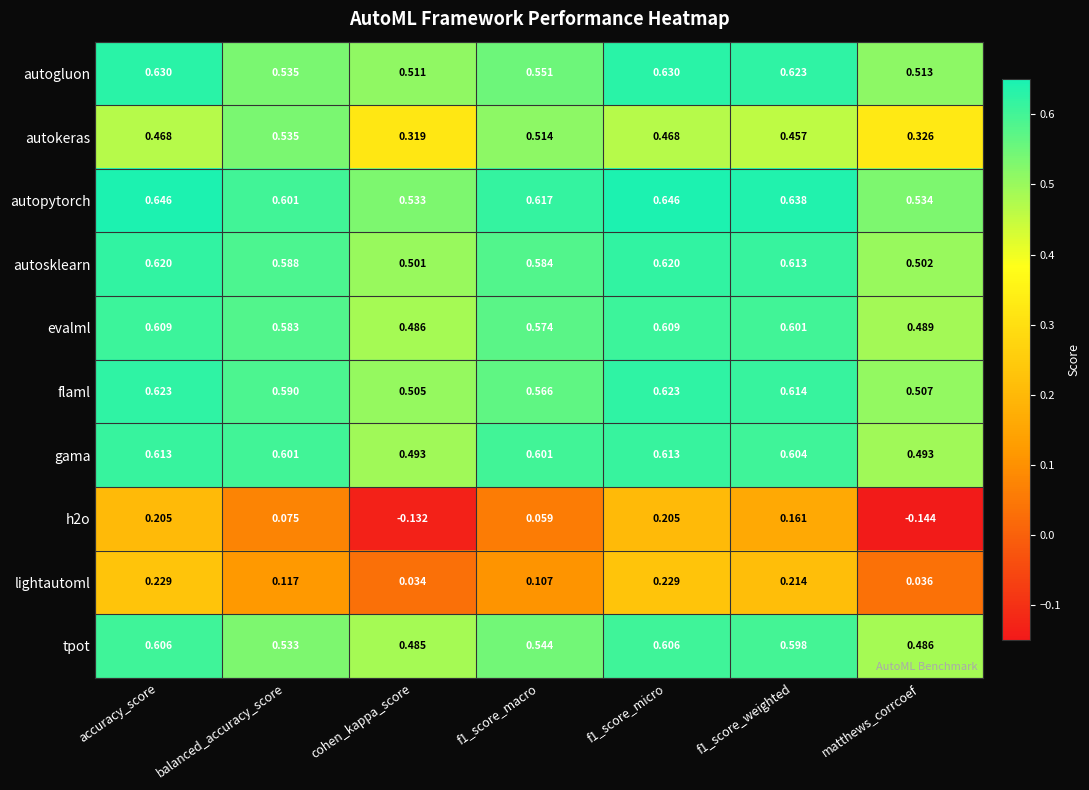

Between cohen_kappa_score and f1_score_macro, which series saw the biggest shift?

autokeras